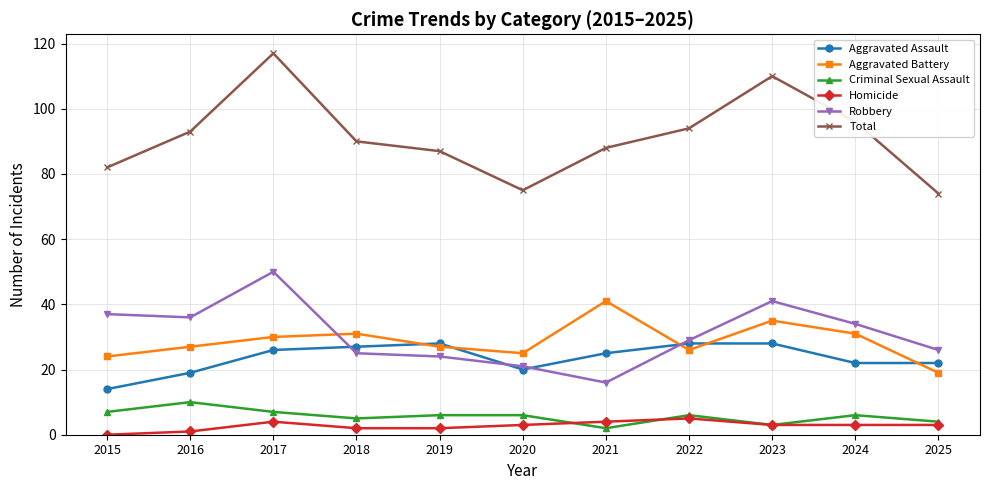

How many values in the Aggravated Assault series are below 25?

5